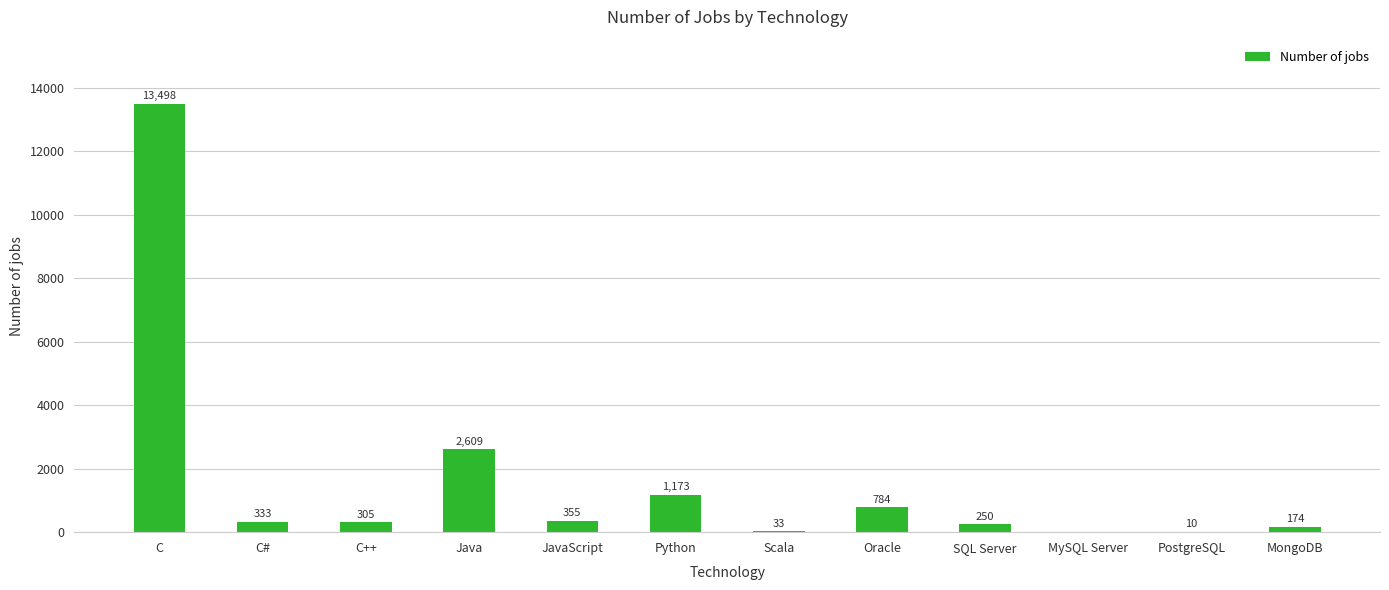

Which category has the highest value across all series?

C